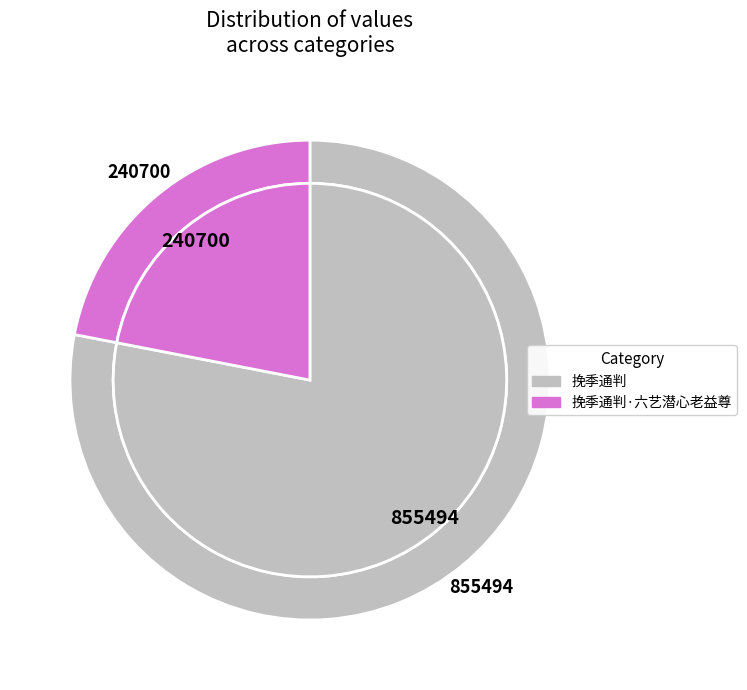

How many slices are in this pie chart?

2